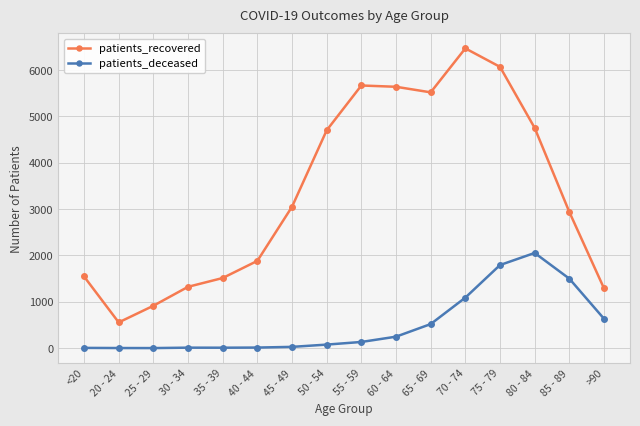

At which label is patients_deceased closest to 1028?

70 - 74